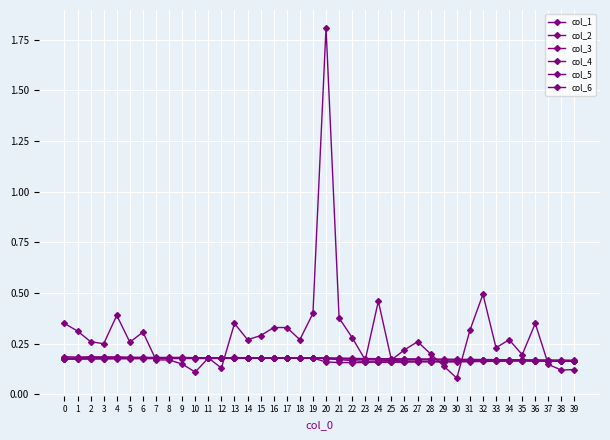

How many series are shown in this chart?

6